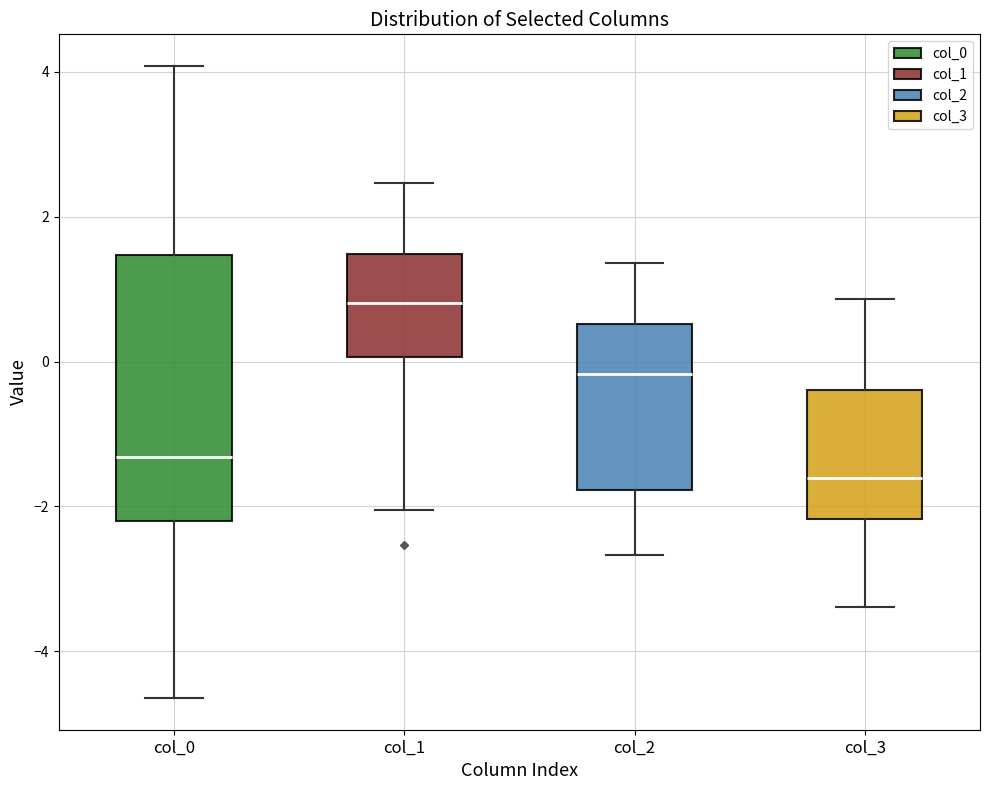

Reading left to right, transcribe this box plot: for each box, give where its median line is, the range the box spans, and where its two whiskers end, as read against the y-axis. The values are not printed on the chart, so give them approximately, as read against the axis.

col_0: median -1.4, box -2.2 to 1.4, whiskers -4.6 to 4.0
col_1: median 0.8, box 0.0 to 1.4, whiskers -2.0 to 2.4
col_2: median -0.2, box -1.8 to 0.6, whiskers -2.6 to 1.4
col_3: median -1.6, box -2.2 to -0.4, whiskers -3.4 to 0.8